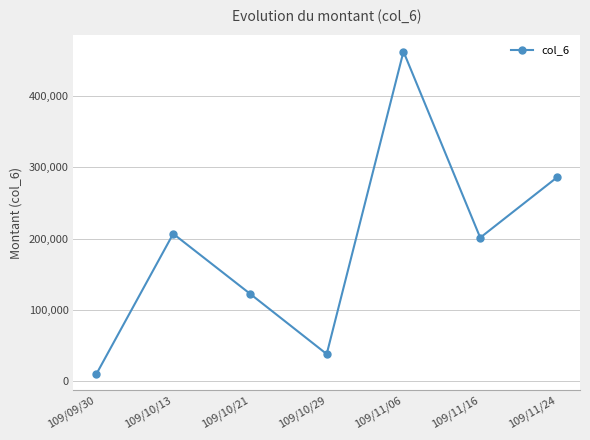

What is the ratio of the value at 109/11/16 to the value at 109/10/29?

5.3